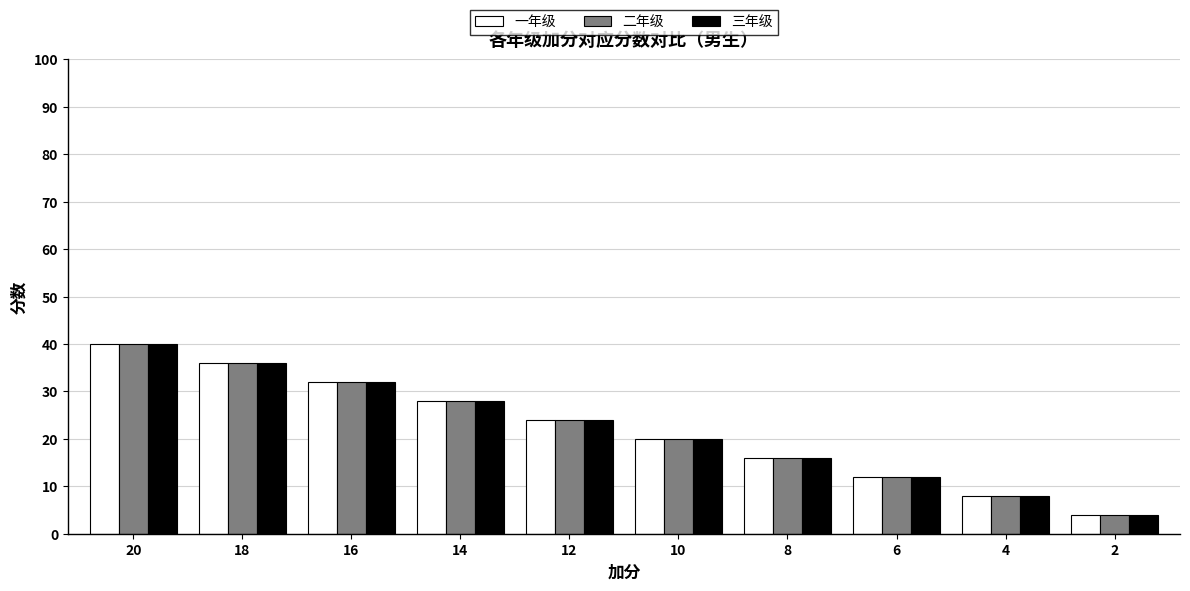

What is the difference between the maximum and minimum values in the 三年级 series?

36